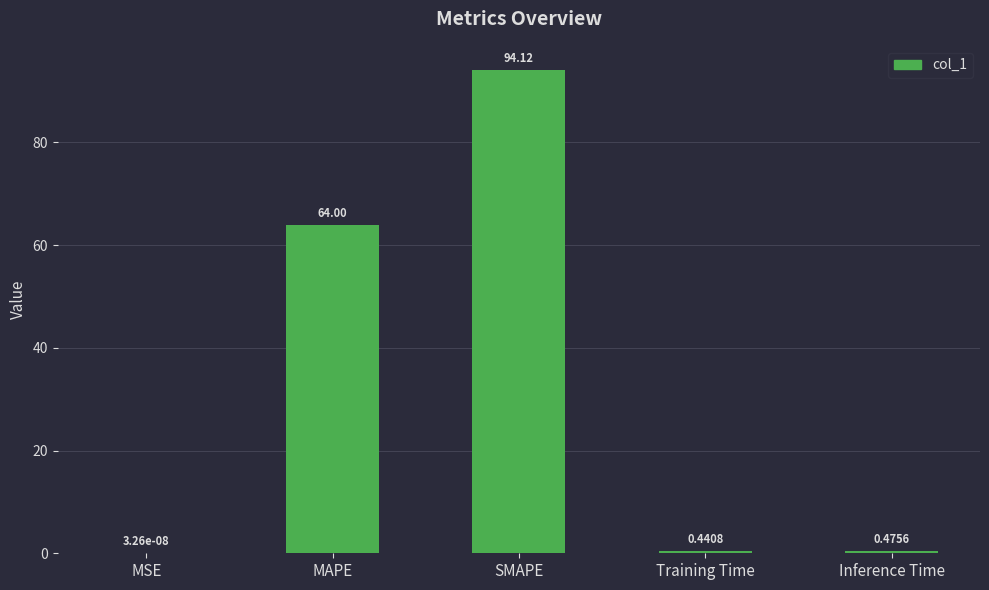

What is the greatest value displayed?

94.1